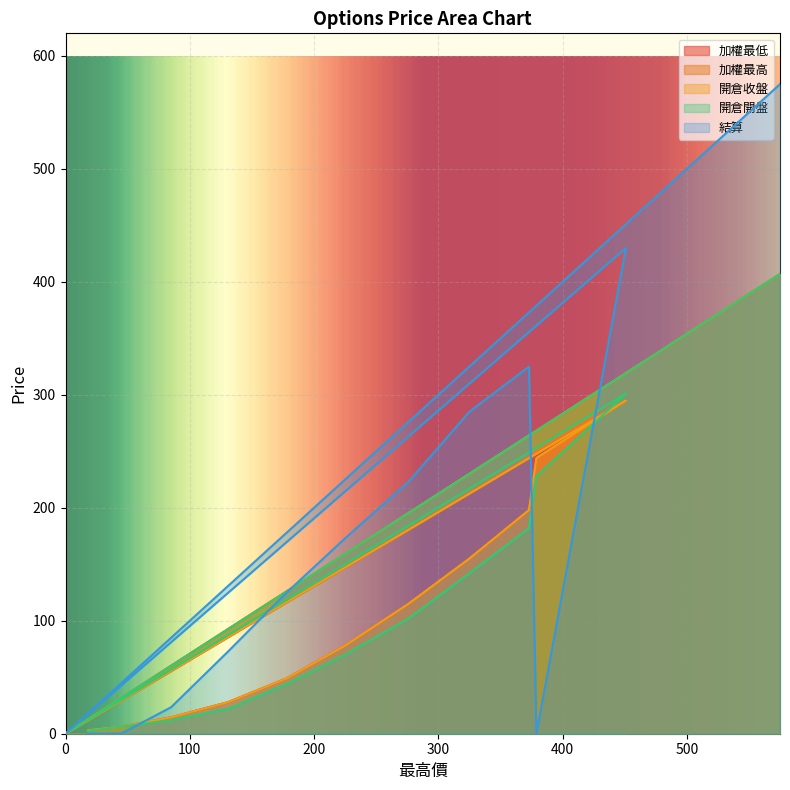

True or false: 結算 has a value of 73.0 at 131.

True